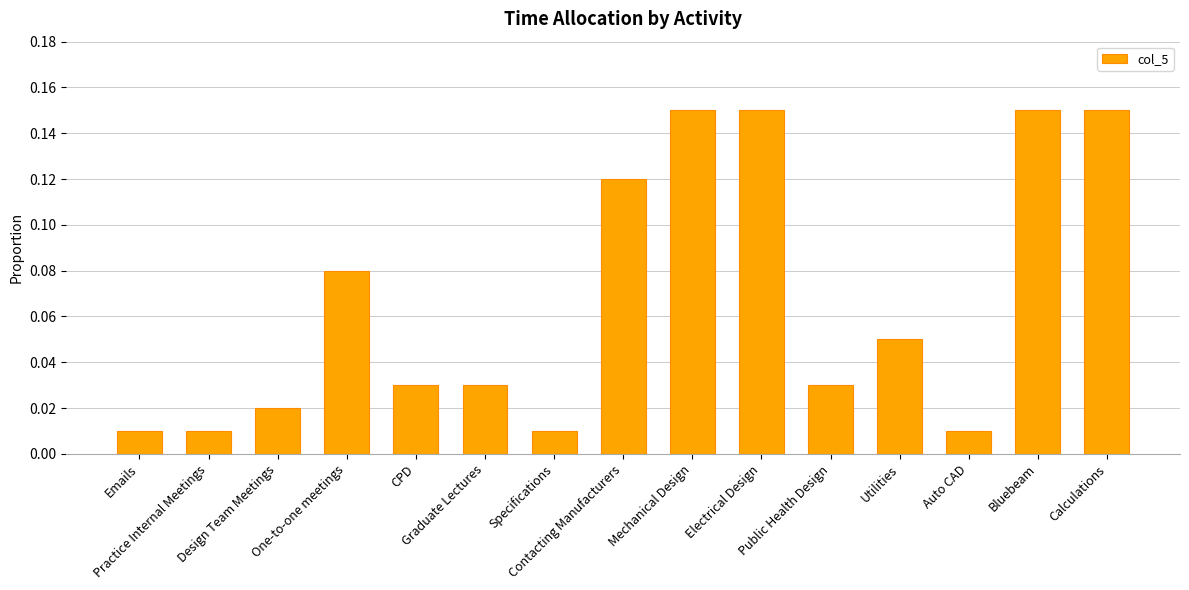

What is the sum of all values?

1.0